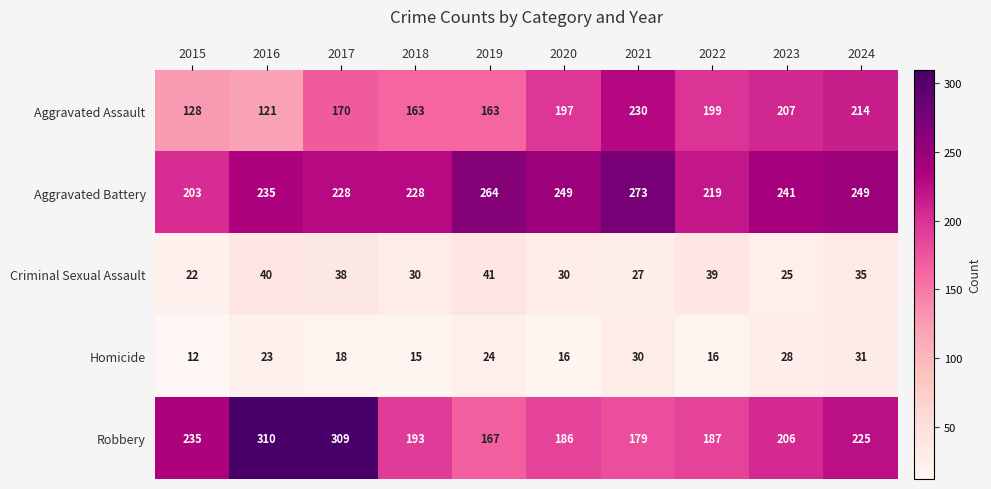

Is it true that Aggravated Battery equals 249 at 2024?

True